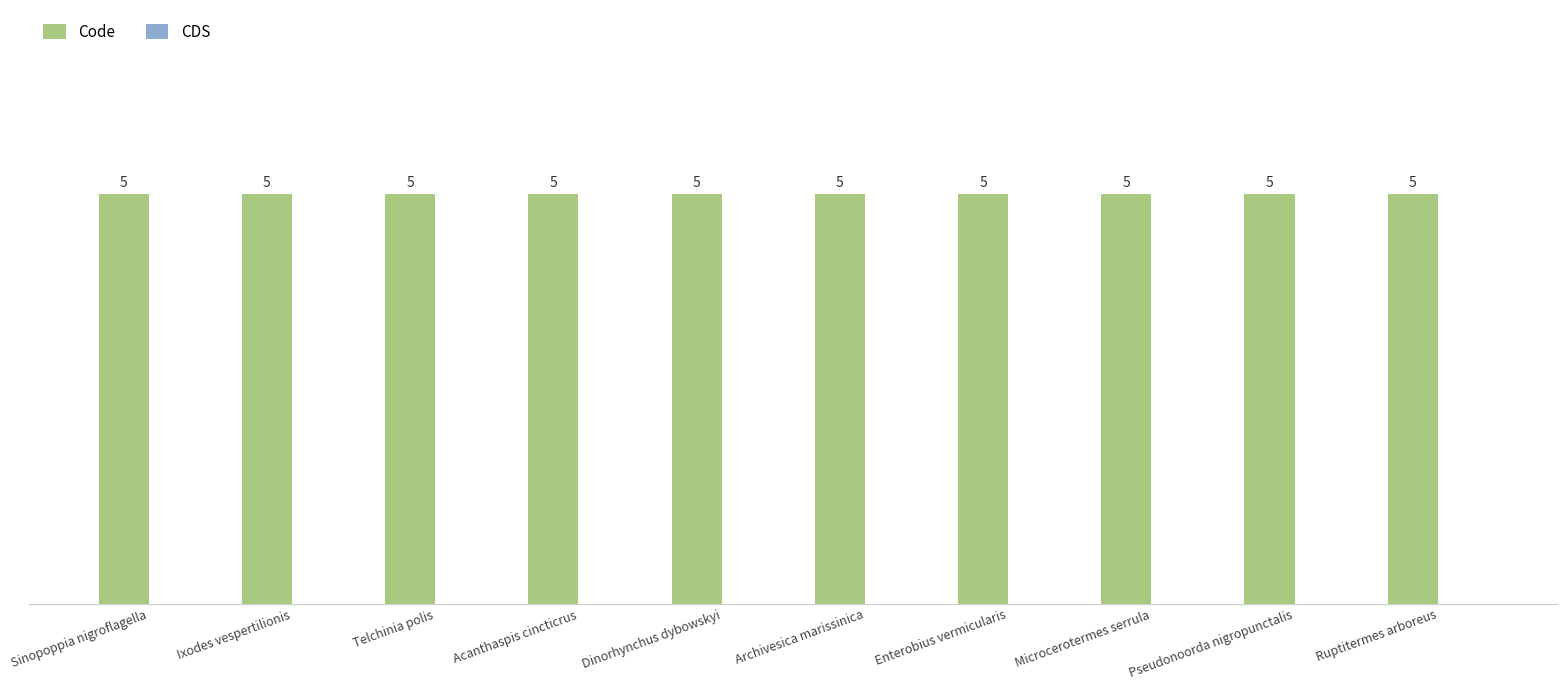

Which category has the lowest value across all series?

Sinopoppia nigroflagella